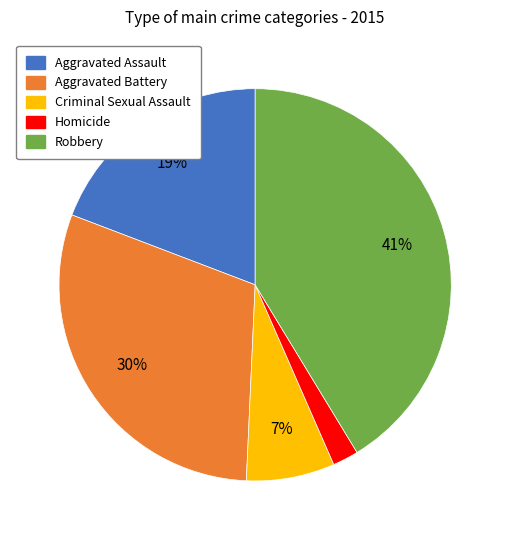

Rank the categories by value from lowest to highest.

Homicide, Criminal Sexual Assault, Aggravated Assault, Aggravated Battery, Robbery